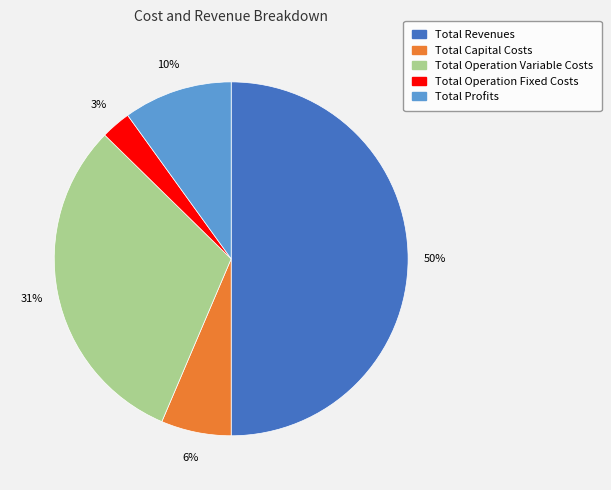

Does Total Profits represent more than half of the total?

No